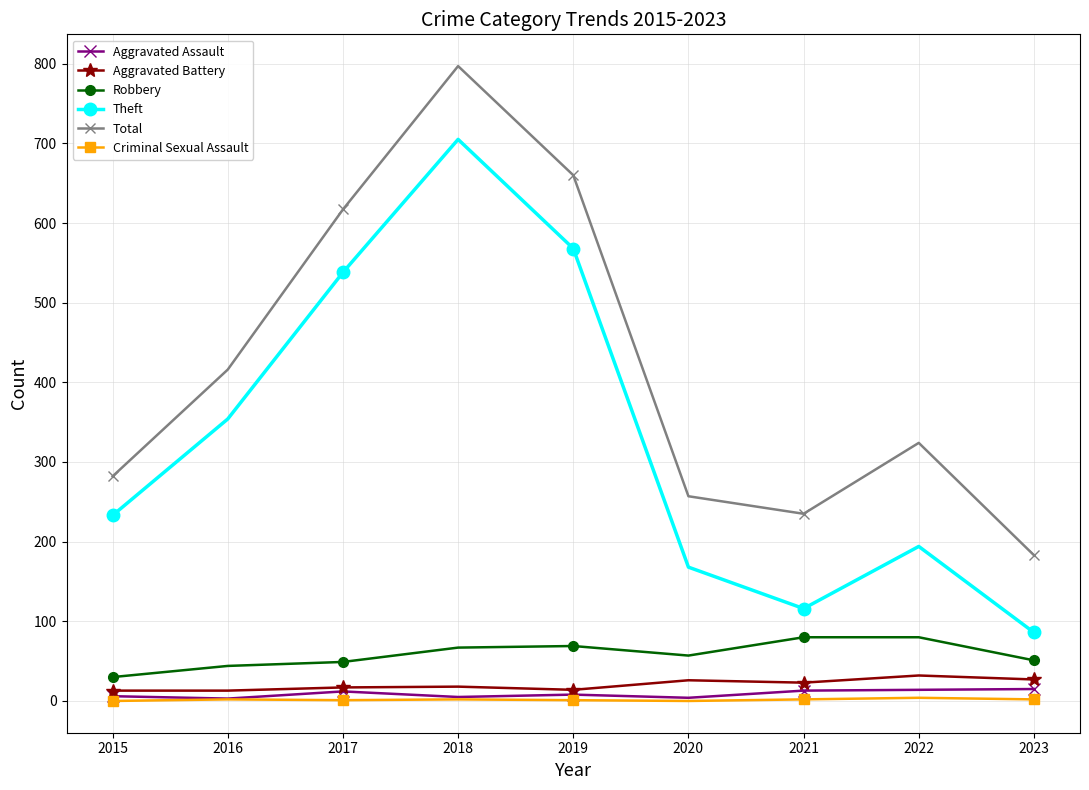

How many lines are shown in the chart?

6